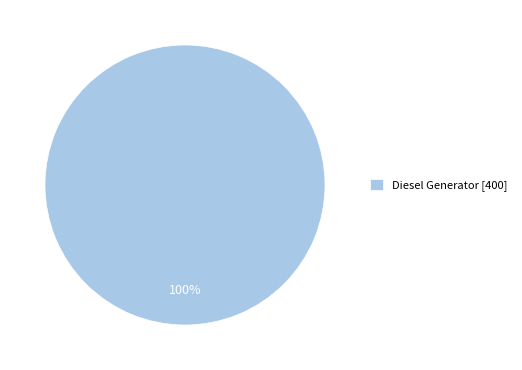

Which slice represents more than half of the pie?

Diesel Generator [400]